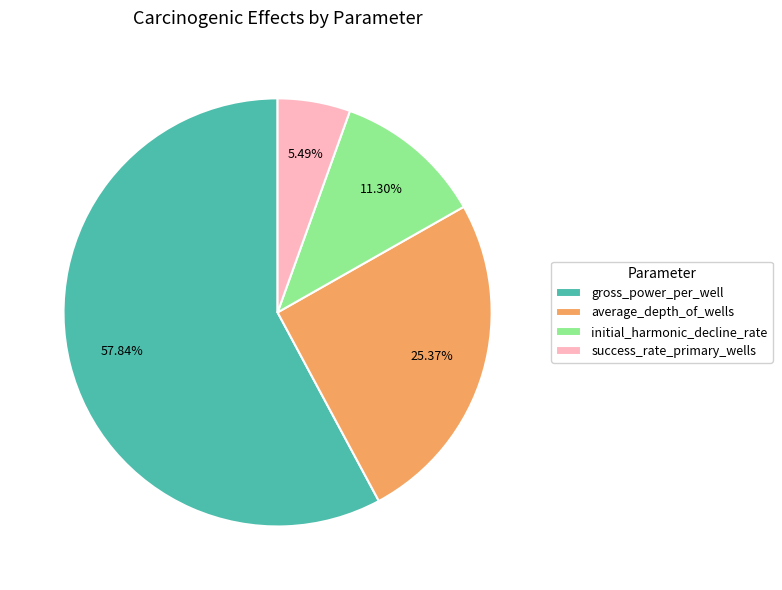

What percentage do success_rate_primary_wells and initial_harmonic_decline_rate together represent?

16.8%